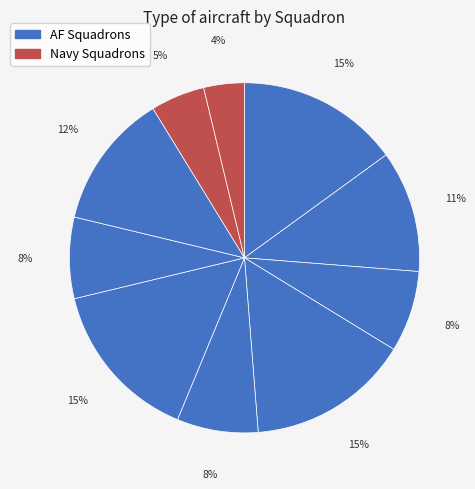

How many segments does this pie chart have?

10